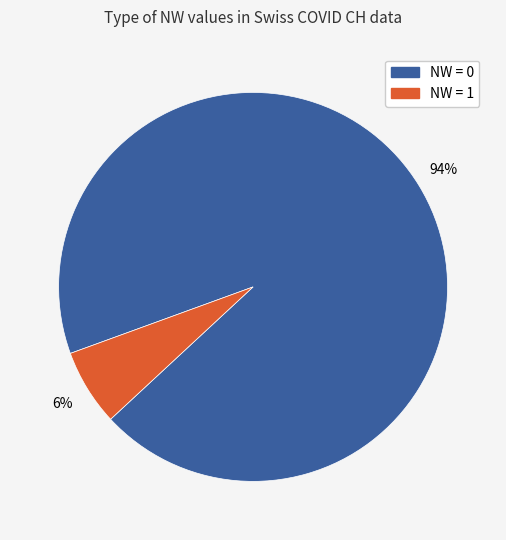

Is the sum of NW = 0 and NW = 1 greater than half?

Yes